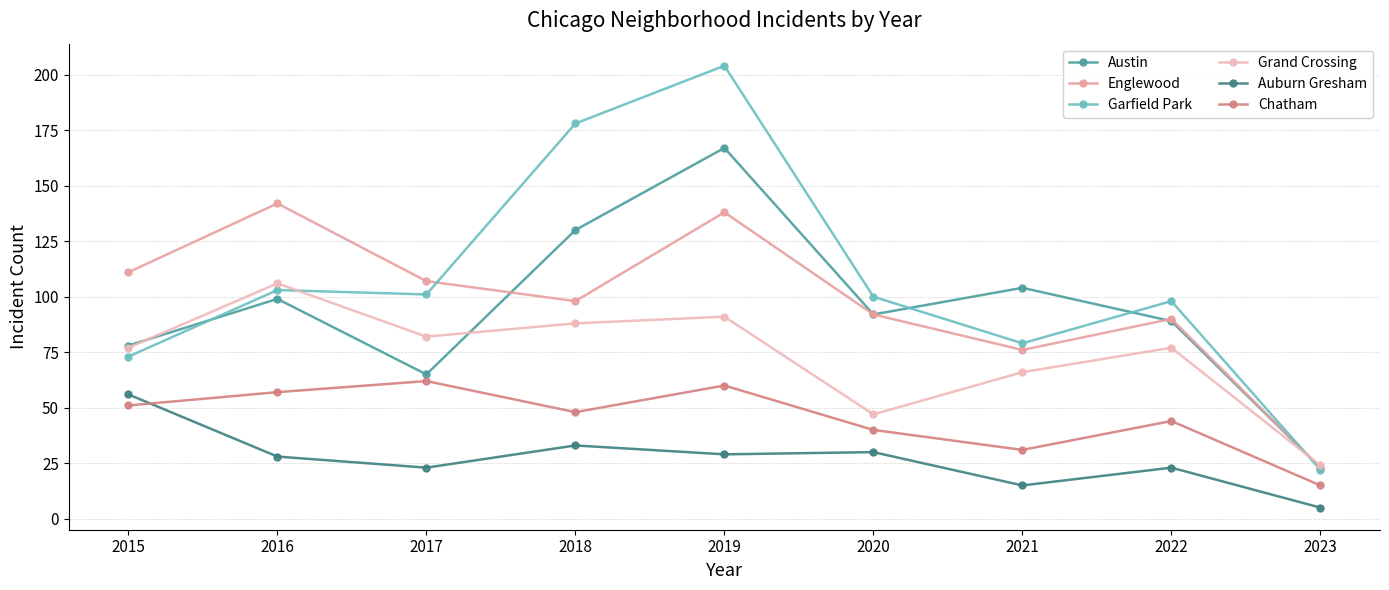

Rank the categories by Garfield Park value from highest to lowest.

2019, 2018, 2016, 2017, 2020, 2022, 2021, 2015, 2023